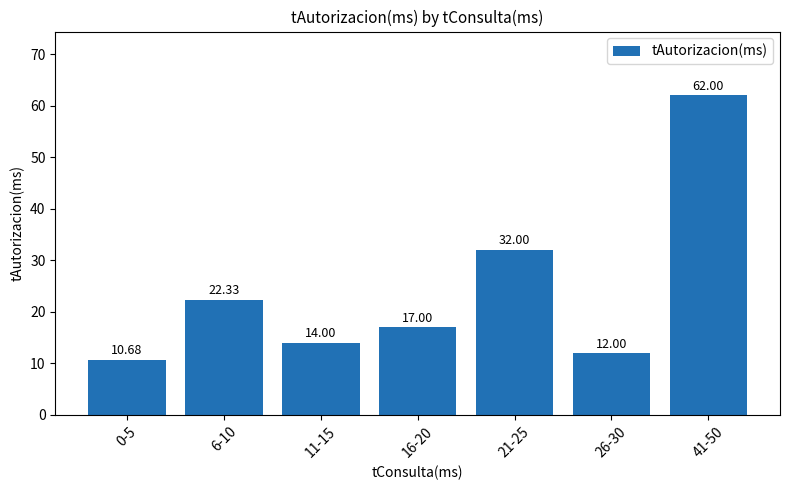

What is the approximate value at 41-50?

62.0